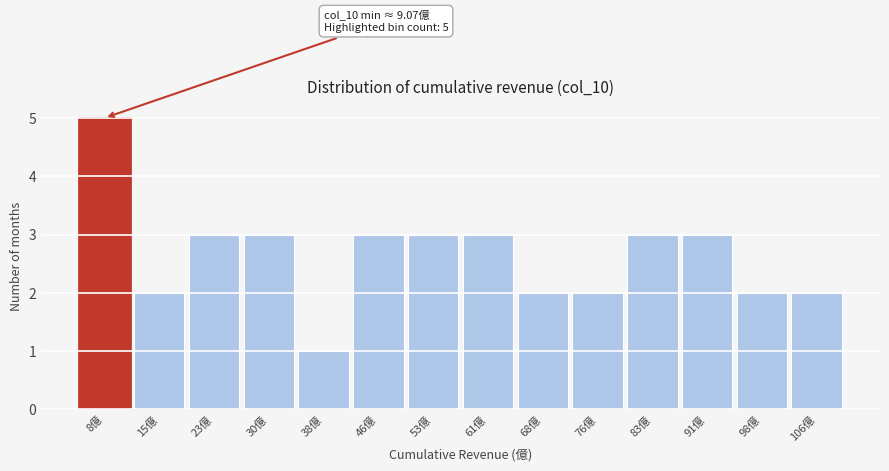

Reading left to right, extract all data points from this chart.

5	2	3	3	1	3	3	3	2	2	3	3	2	2